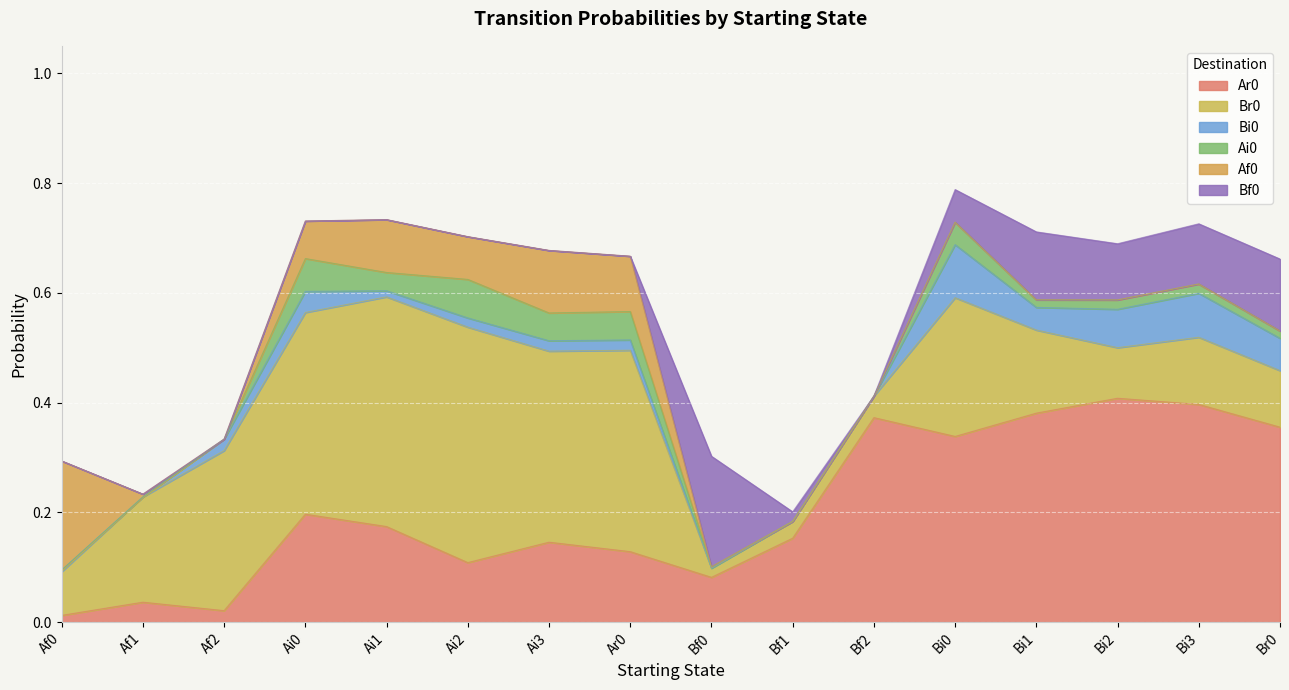

True or false: Br0 has more than 2 interior local peaks.

True